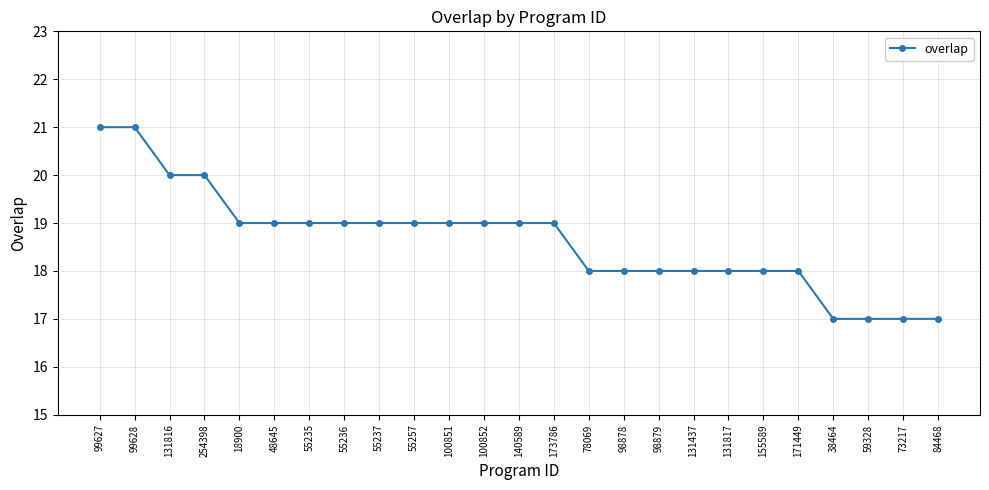

Approximately how many times larger is the value at 131816 compared to 99628?

1.0